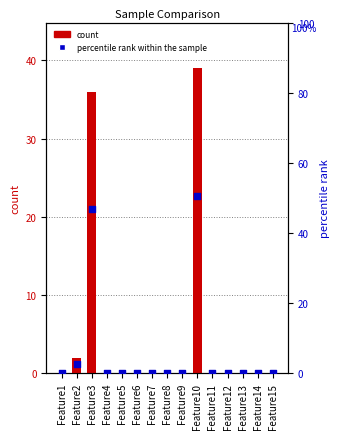

Which series has the largest total across all categories?

percentile rank within the sample